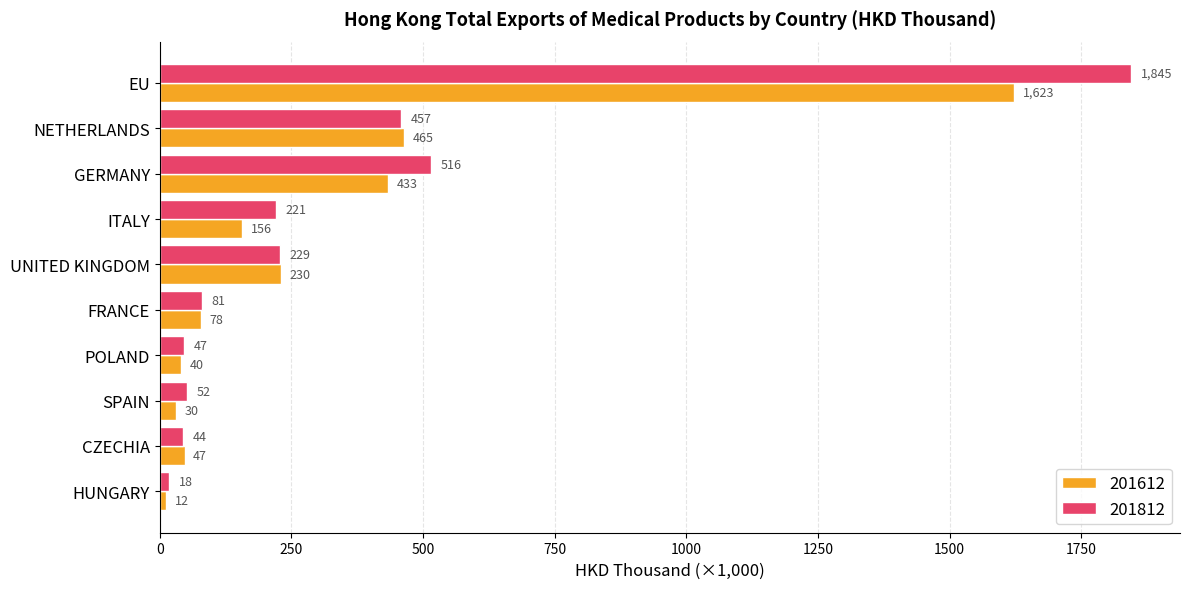

Which series has the largest total across all categories?

201812